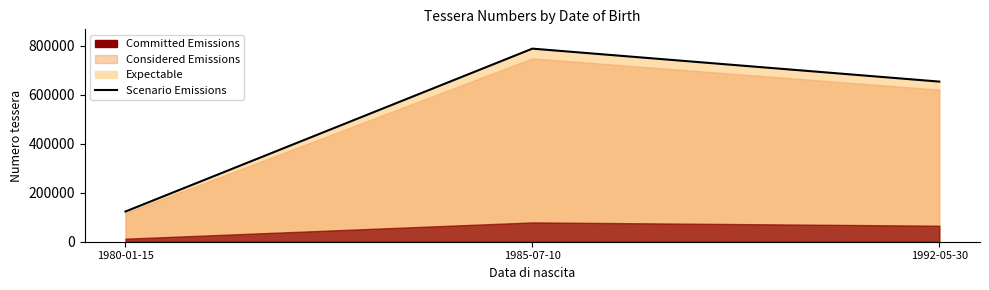

At which category does the chart reach its minimum across all series?

1980-01-15